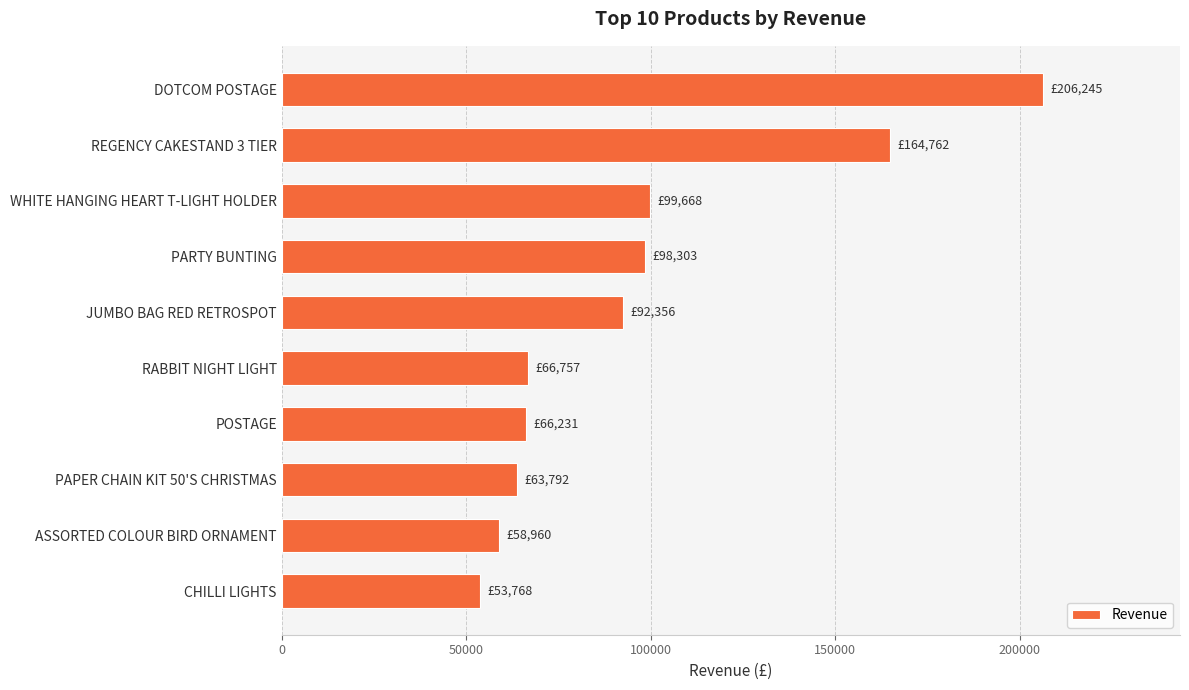

True or false: the data shows 88287.8 at POSTAGE.

False